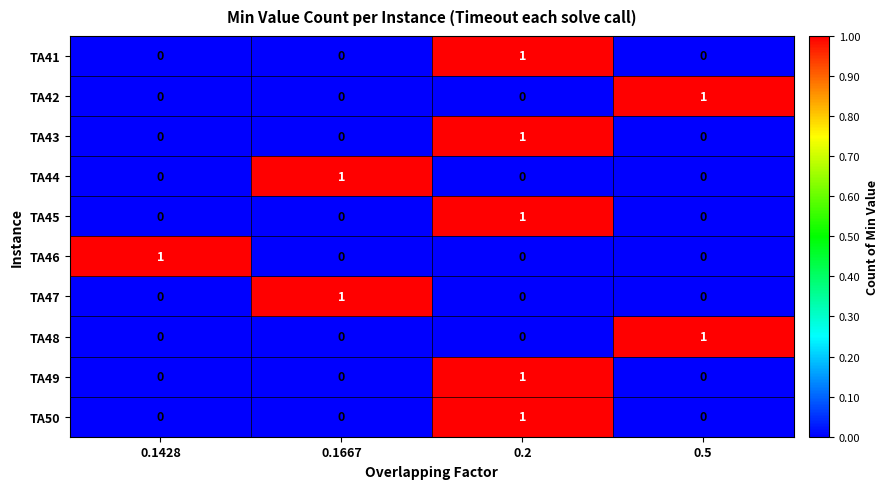

The TA50 series shows 0 at 0.2. True or false?

False